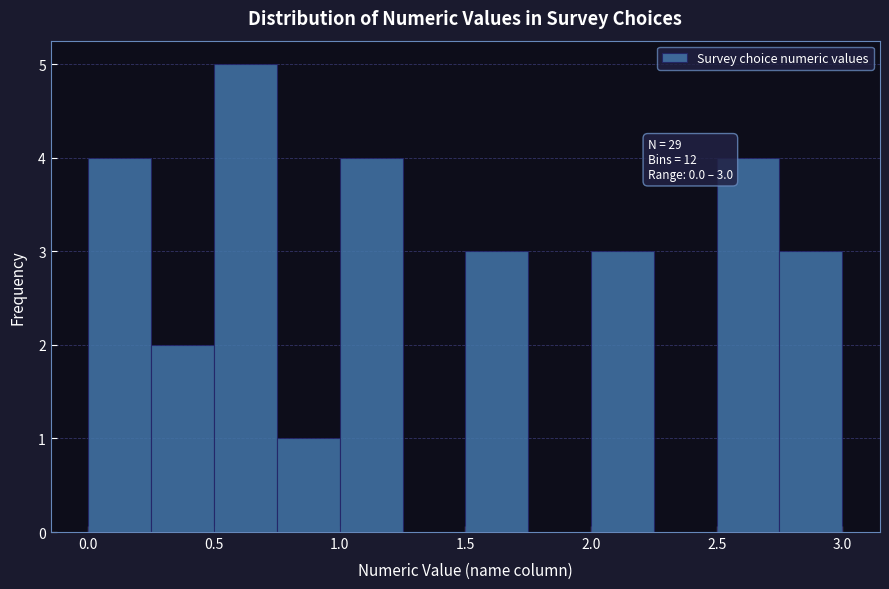

Over which range of the x-axis is the bar tallest?

0.50 to 0.75